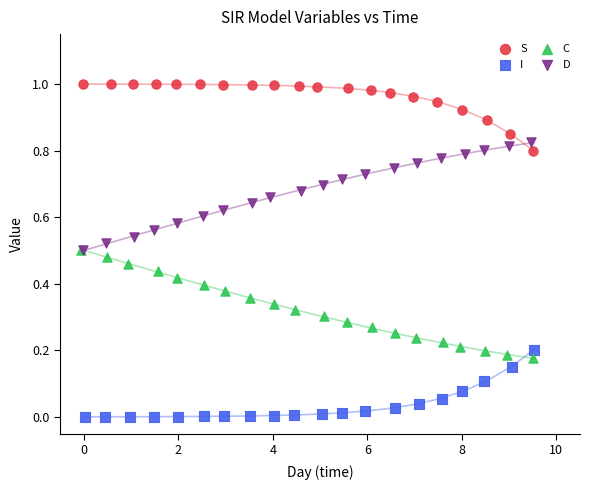

Which series contains the lowest Y value?

I